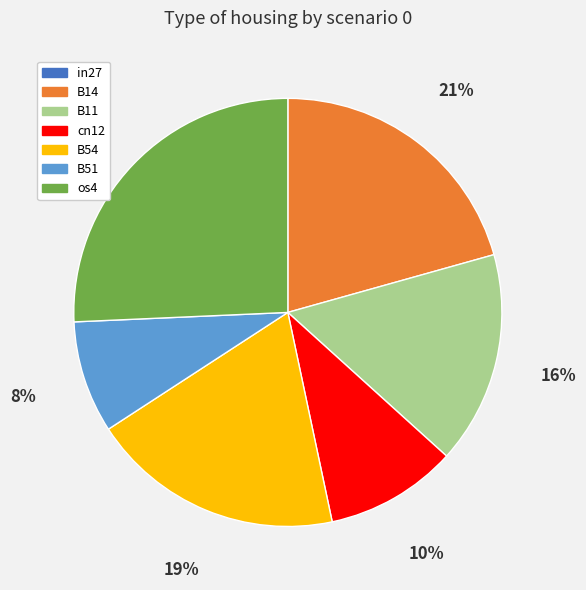

To the nearest percent, what is the difference between the largest and smallest slice percentages?

26%